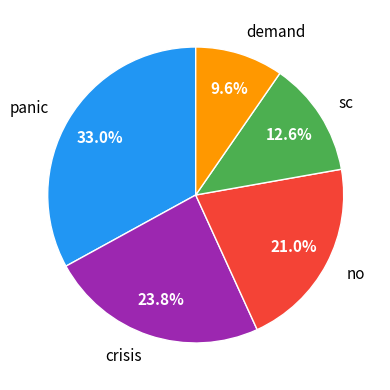

Between crisis and panic, which is larger?

panic